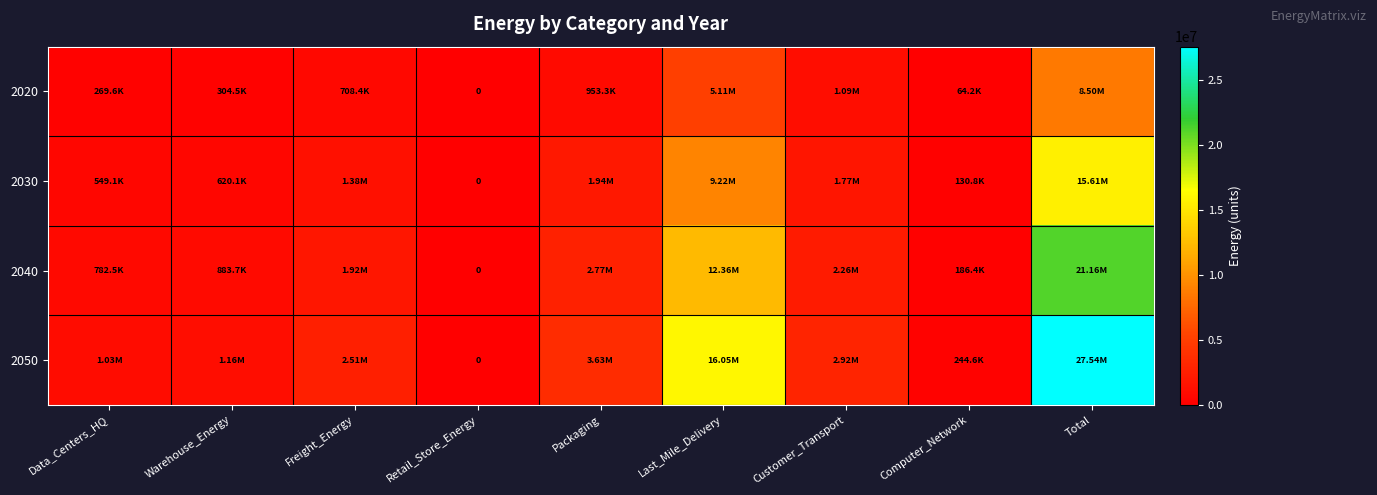

What is the average value of the 2040 series?

4701204.9